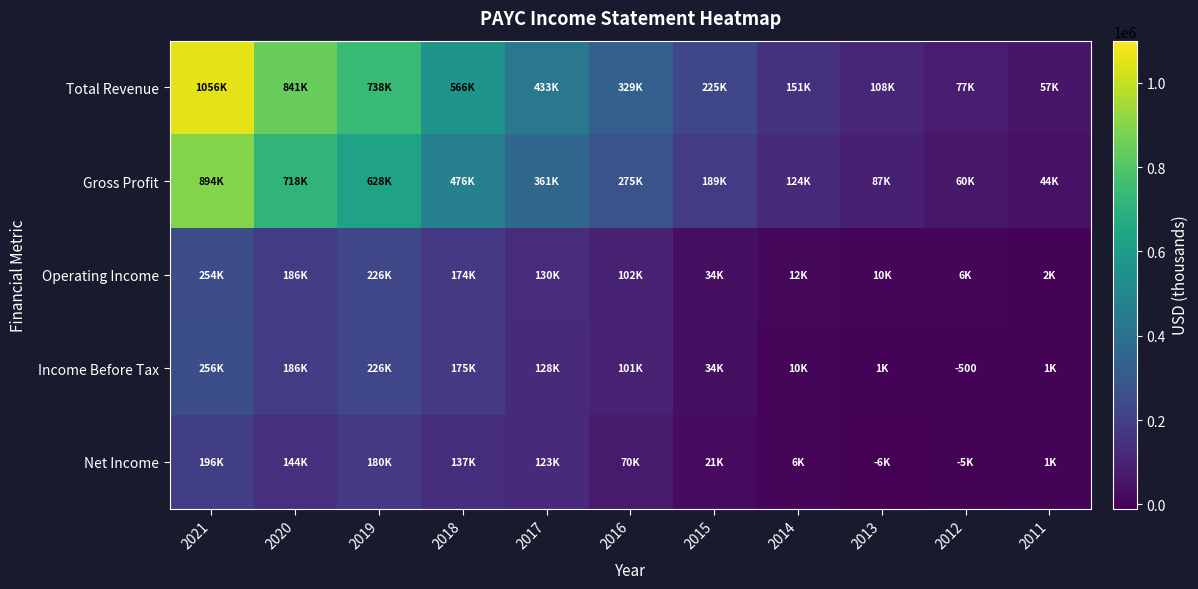

What is the sum of the Gross Profit values at 2017 and 2011?

404900